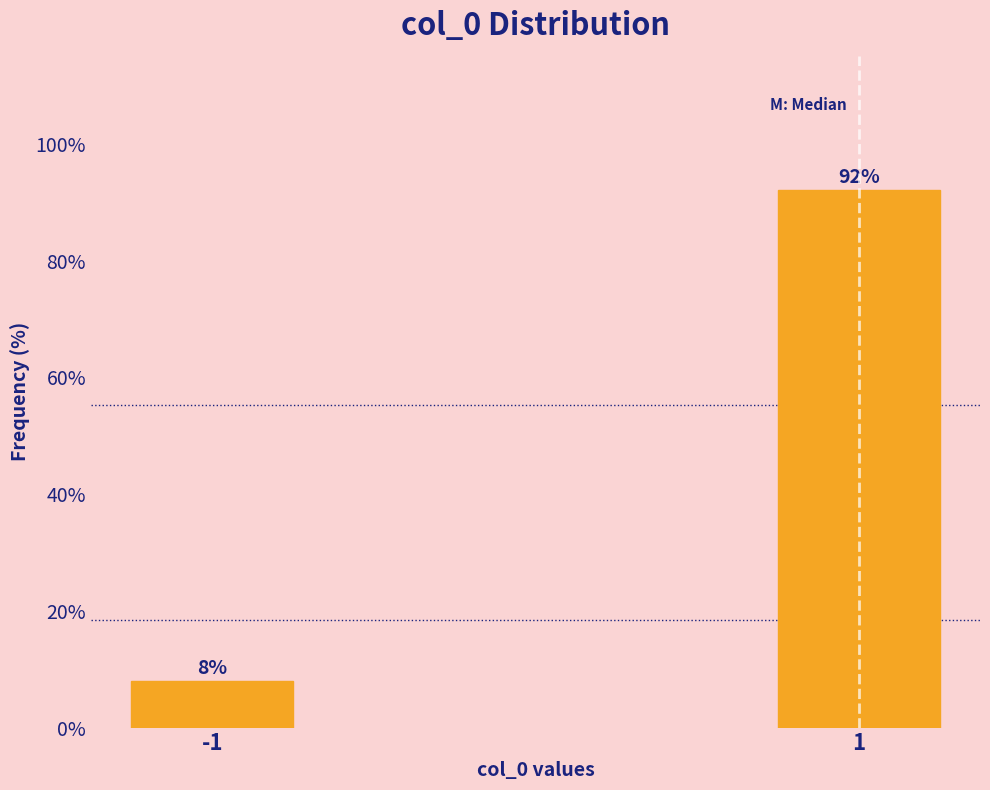

Rank the categories by value from highest to lowest.

1, -1